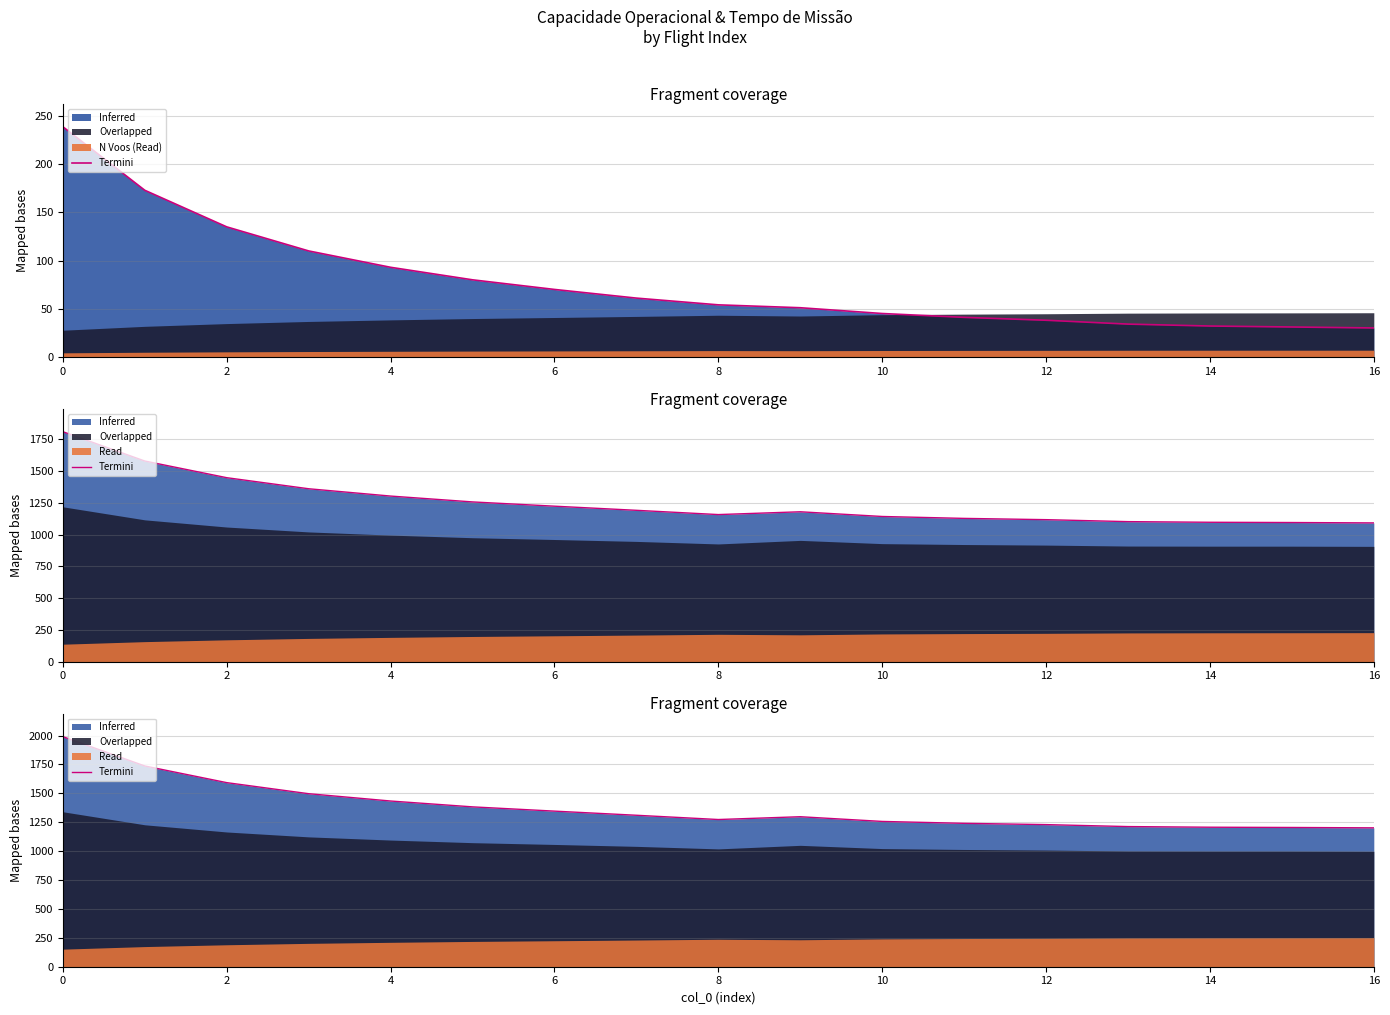

Count the number of values greater than 1297.

9